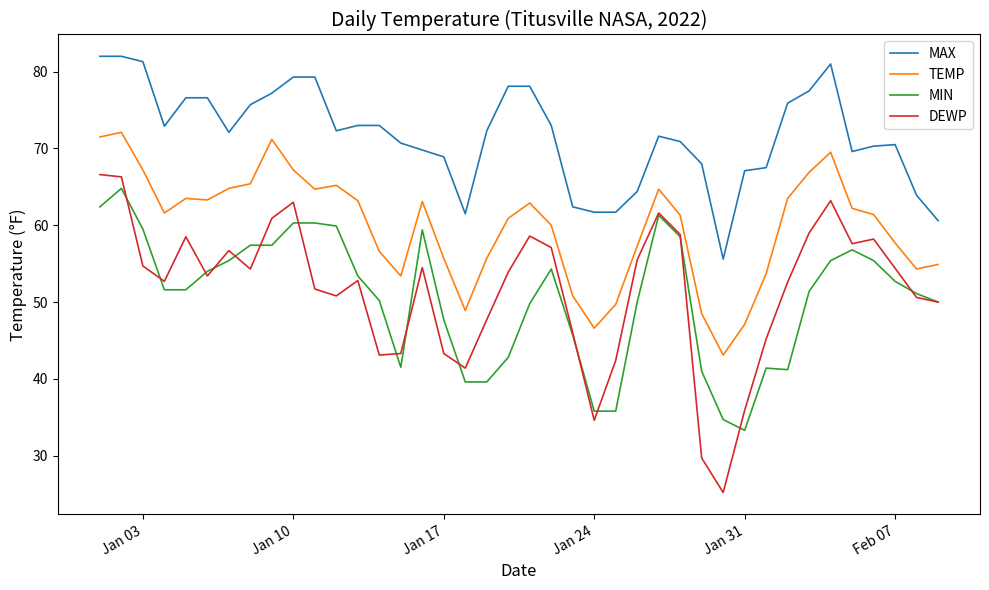

Which series has the largest total across all categories?

MAX